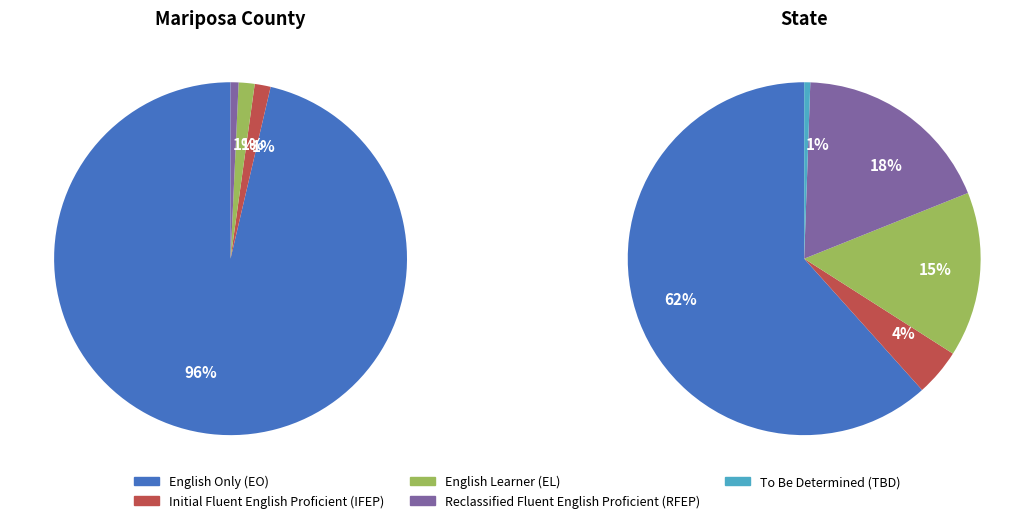

Rank the series by their maximum value, from highest to lowest.

English Only (EO), Reclassified Fluent English Proficient (RFEP), English Learner (EL), Initial Fluent English Proficient (IFEP), To Be Determined (TBD)